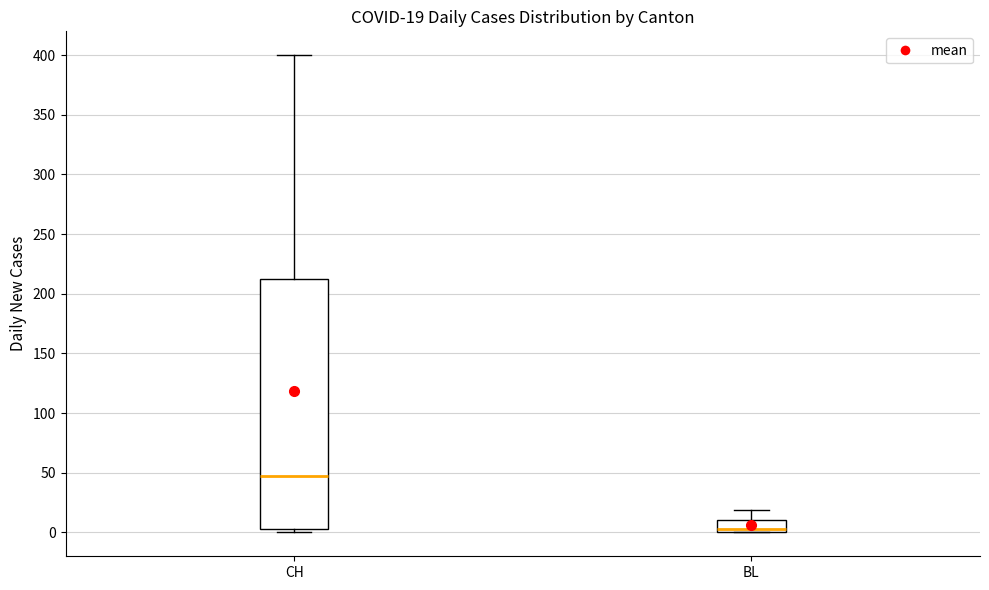

Which box is the tallest, from its lower edge to its upper edge?

CH